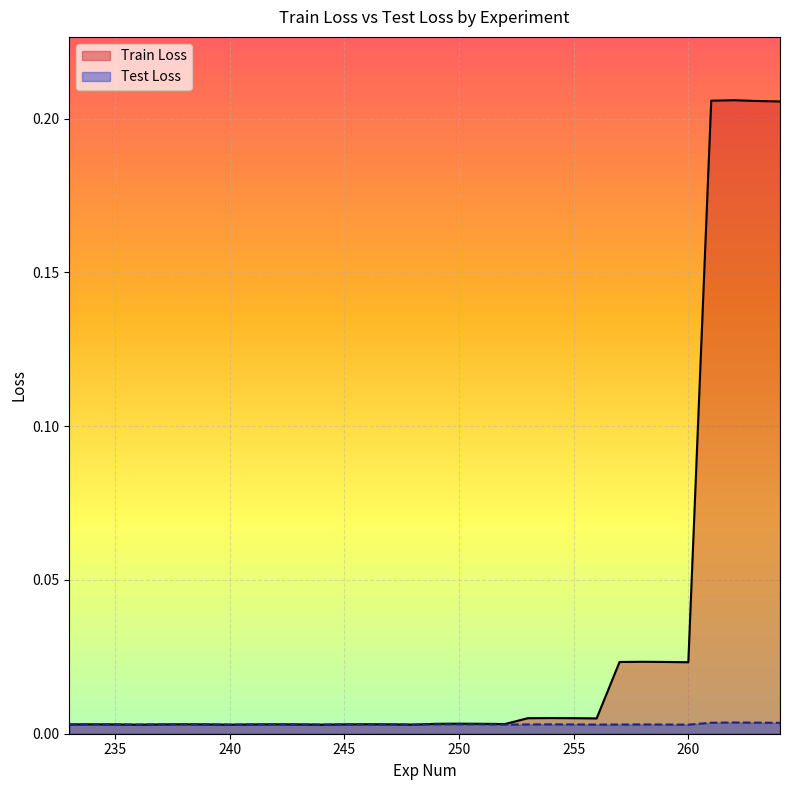

Reading left to right, list all the values displayed in this chart.

Train Loss: 233=0.0	234=0.0	235=0.0	236=0.0	237=0.0	238=0.0	239=0.0	240=0.0	241=0.0	242=0.0	243=0.0	244=0.0	245=0.0	246=0.0	247=0.0	248=0.0	249=0.0	250=0.0	251=0.0	252=0.0	253=0.0	254=0.0	255=0.0	256=0.0	257=0.0	258=0.0	259=0.0	260=0.0	261=0.2	262=0.2	263=0.2	264=0.2
Test Loss: 233=0.0	234=0.0	235=0.0	236=0.0	237=0.0	238=0.0	239=0.0	240=0.0	241=0.0	242=0.0	243=0.0	244=0.0	245=0.0	246=0.0	247=0.0	248=0.0	249=0.0	250=0.0	251=0.0	252=0.0	253=0.0	254=0.0	255=0.0	256=0.0	257=0.0	258=0.0	259=0.0	260=0.0	261=0.0	262=0.0	263=0.0	264=0.0